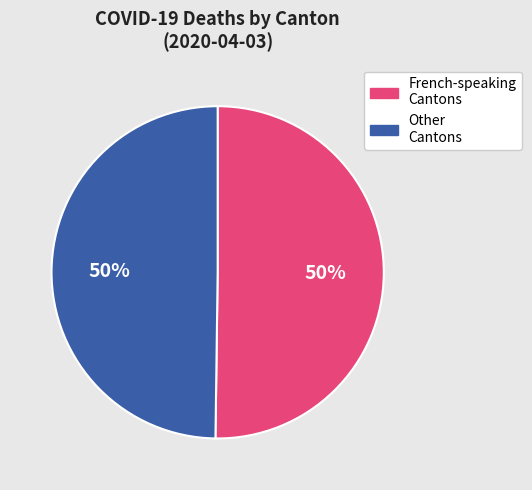

Approximately how many times larger is the value at French-speaking Cantons compared to Other Cantons?

1.0